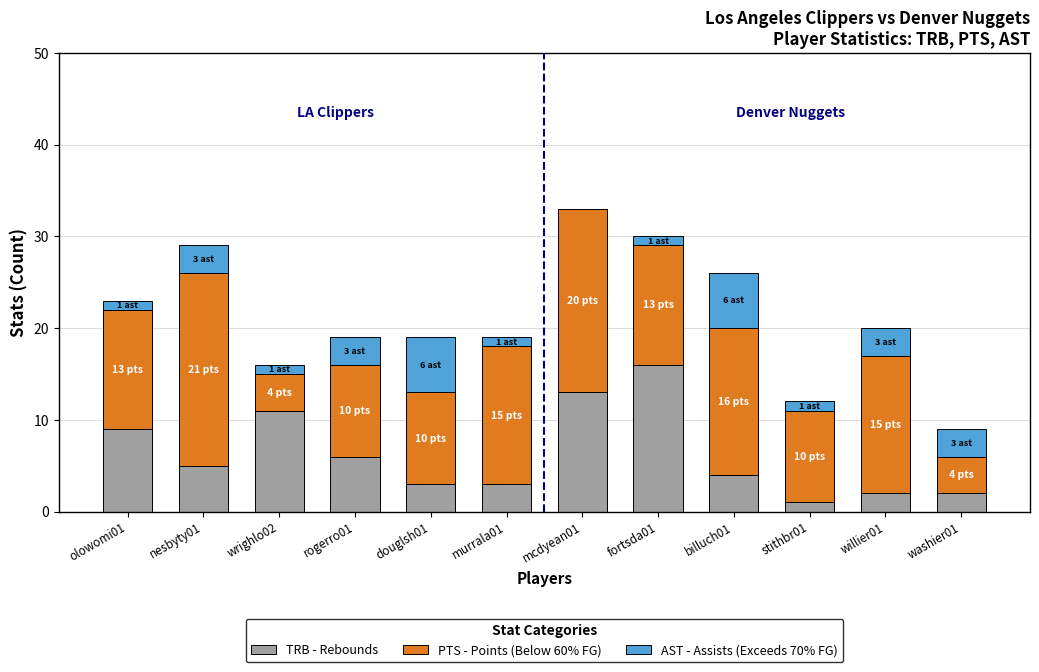

At which category is the sum across all series the highest?

mcdyean01